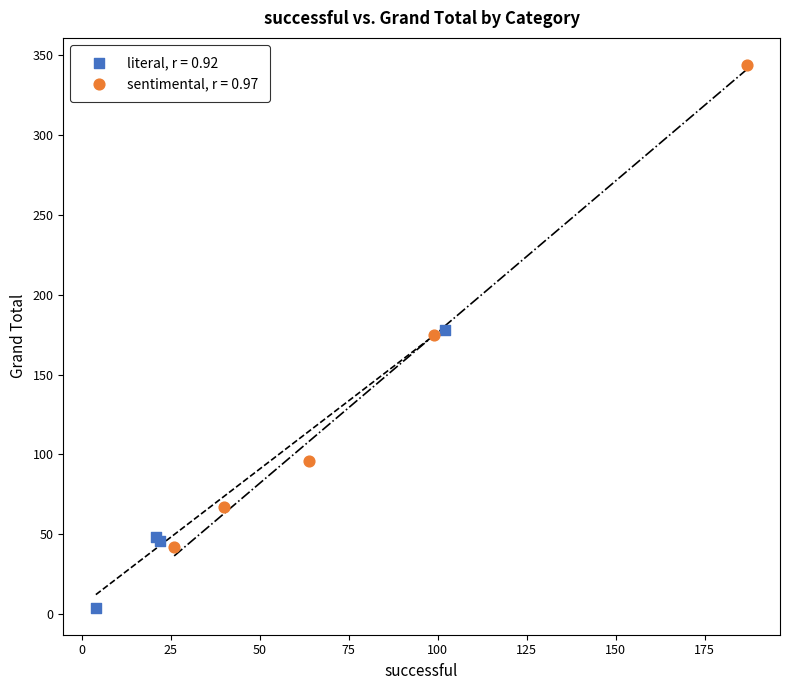

Which series reaches the minimum Y coordinate?

literal, r = 0.92